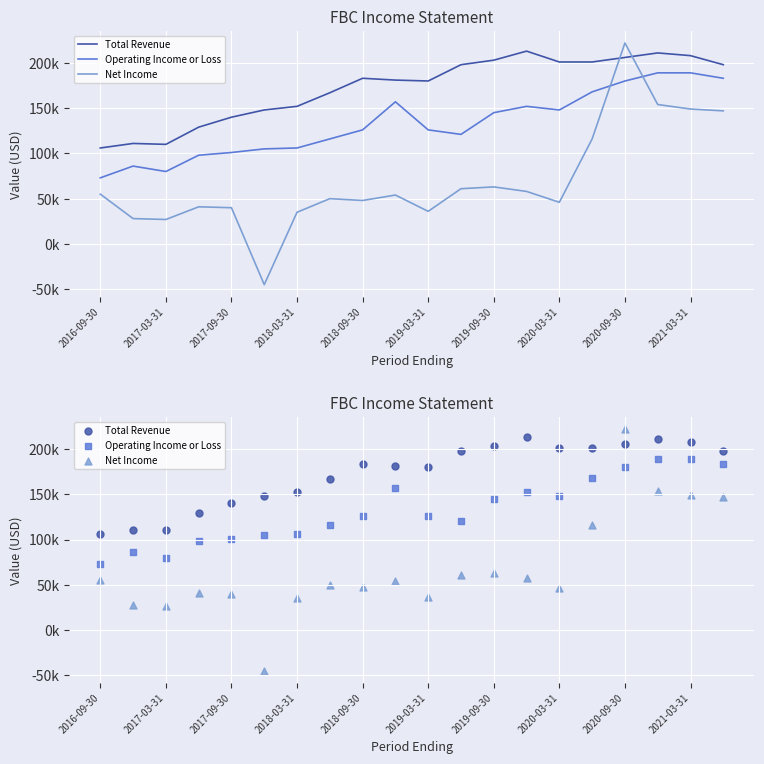

Is the value of Net Income at 2016-09-30 greater than the value of Operating Income or Loss at 2021-03-31?

No